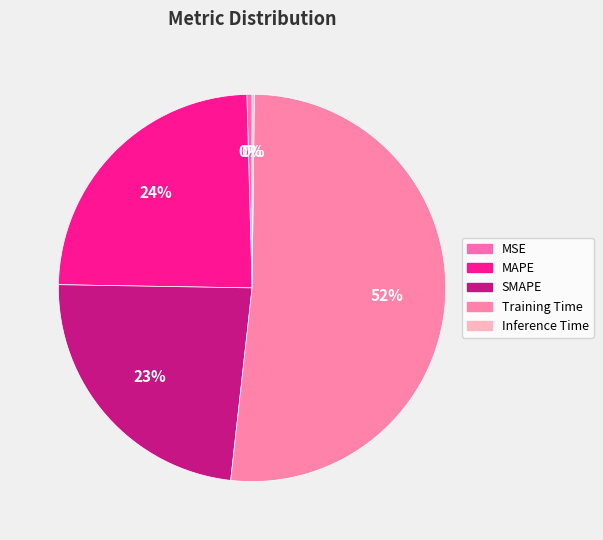

Which category has the biggest portion of the pie?

Training Time